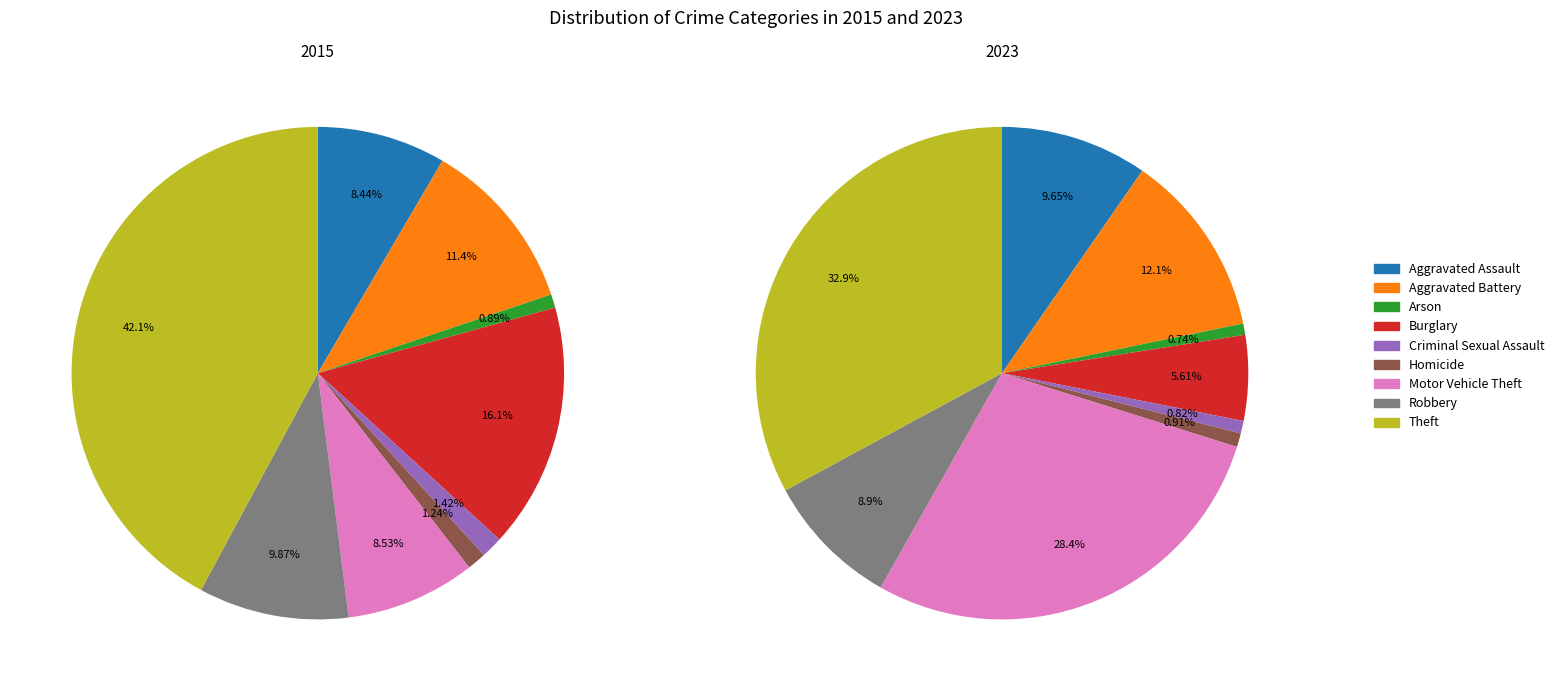

Count the number of slices in the pie.

9